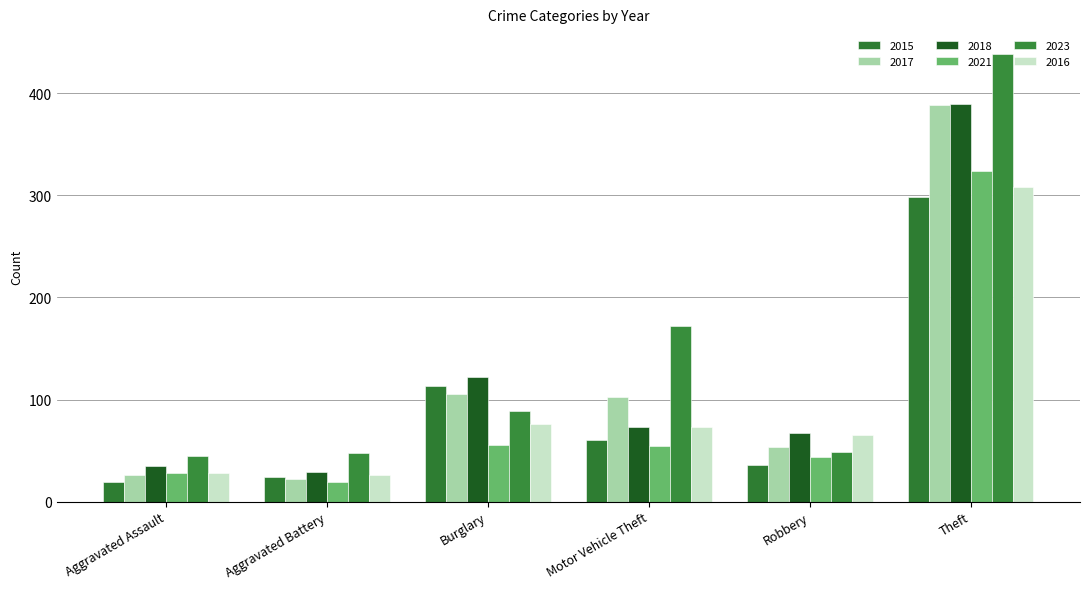

Reading left to right, extract all data points from this chart.

2015: Aggravated Assault=19	Aggravated Battery=24	Burglary=113	Motor Vehicle Theft=60	Robbery=36	Theft=298
2017: Aggravated Assault=26	Aggravated Battery=22	Burglary=105	Motor Vehicle Theft=102	Robbery=53	Theft=389
2018: Aggravated Assault=35	Aggravated Battery=29	Burglary=122	Motor Vehicle Theft=73	Robbery=67	Theft=390
2021: Aggravated Assault=28	Aggravated Battery=19	Burglary=55	Motor Vehicle Theft=54	Robbery=44	Theft=324
2023: Aggravated Assault=45	Aggravated Battery=48	Burglary=89	Motor Vehicle Theft=172	Robbery=49	Theft=439
2016: Aggravated Assault=28	Aggravated Battery=26	Burglary=76	Motor Vehicle Theft=73	Robbery=65	Theft=308